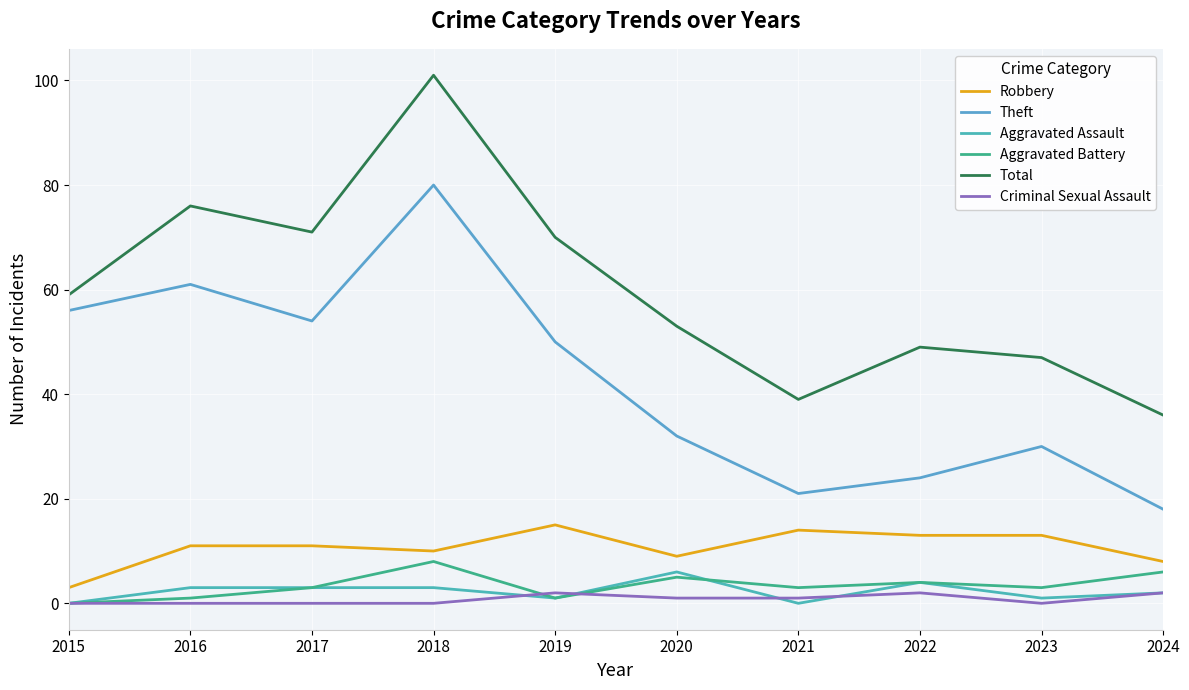

Rank the categories by Aggravated Battery value from lowest to highest.

2015, 2016, 2019, 2017, 2021, 2023, 2022, 2020, 2024, 2018